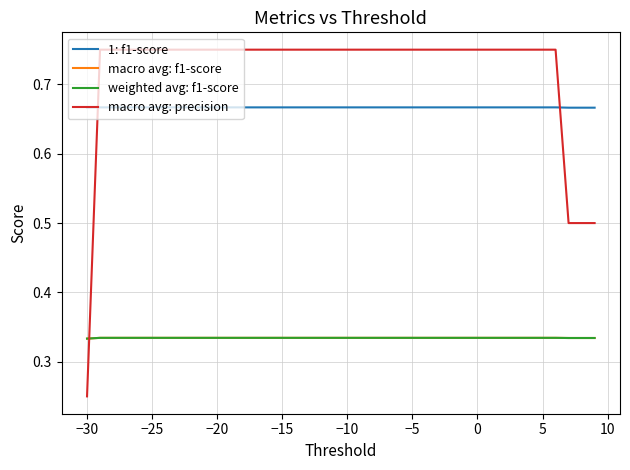

What is the minimum value shown in the chart?

0.2